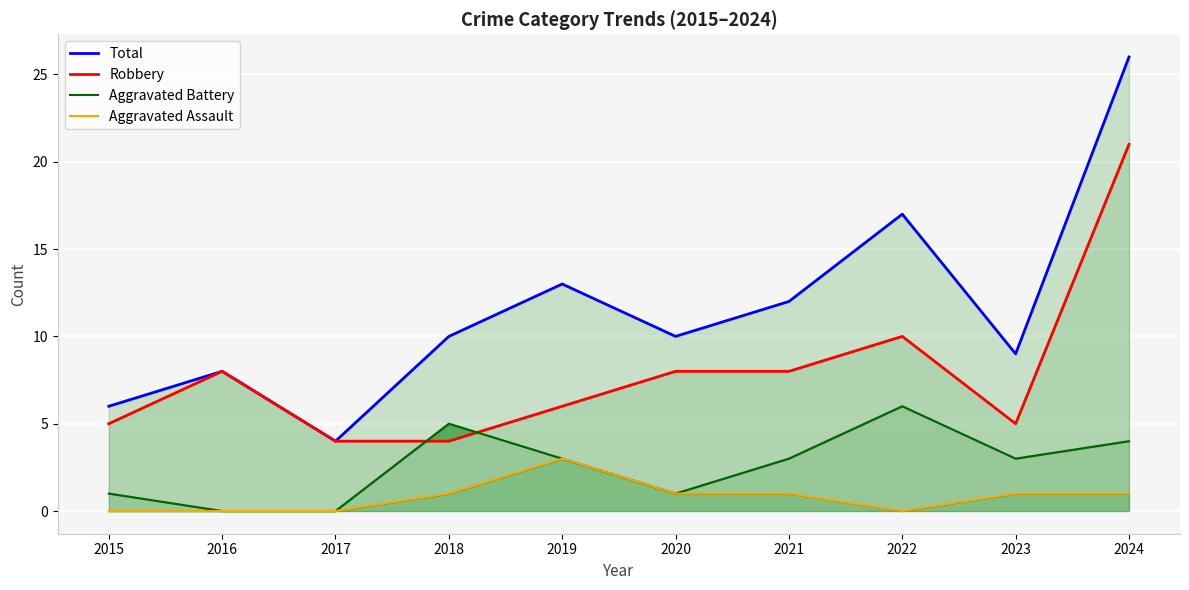

Which series has the largest range (max minus min)?

Total